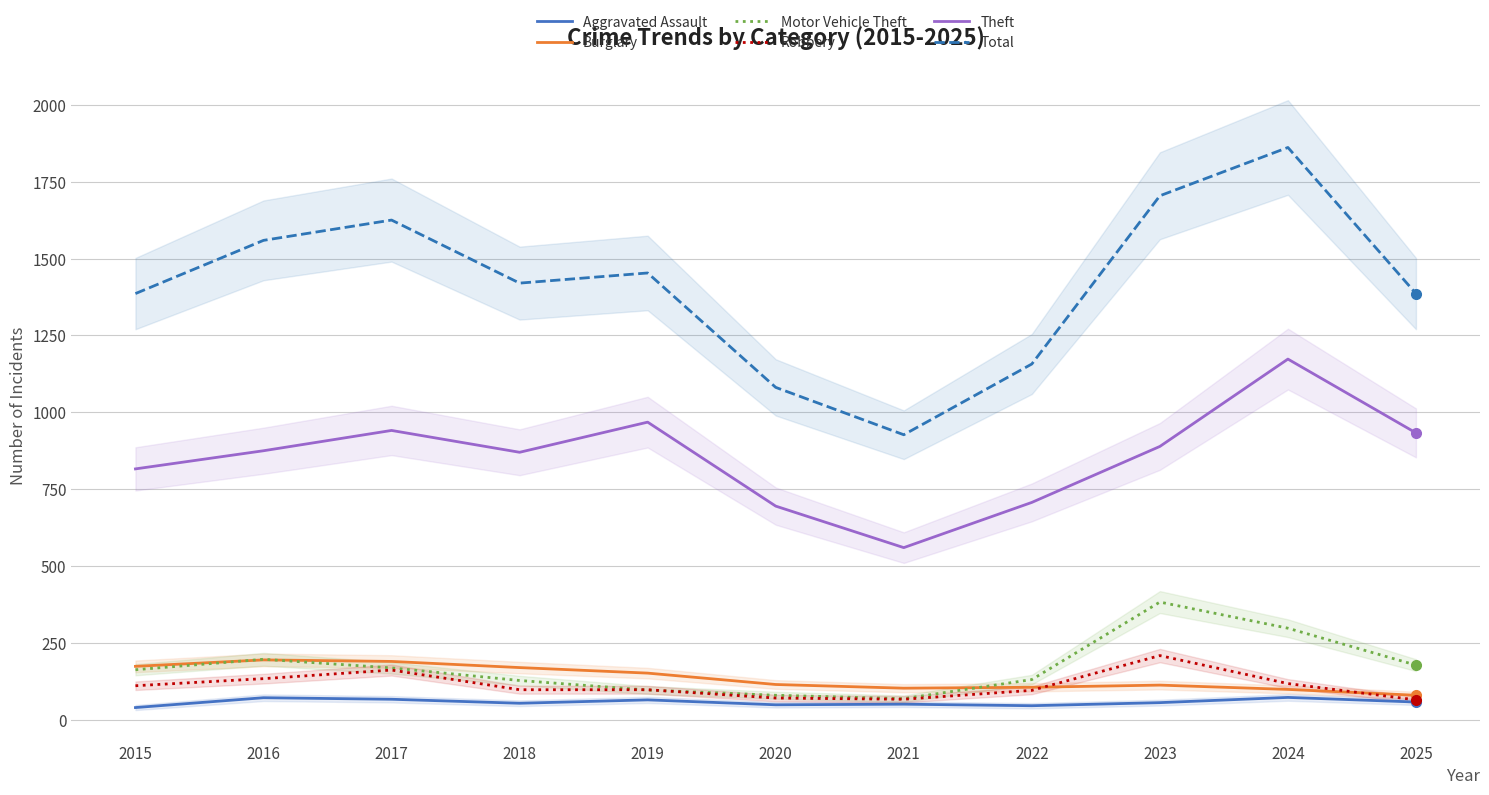

Rank the series at 2022 from lowest to highest value.

Aggravated Assault, Robbery, Burglary, Motor Vehicle Theft, Theft, Total